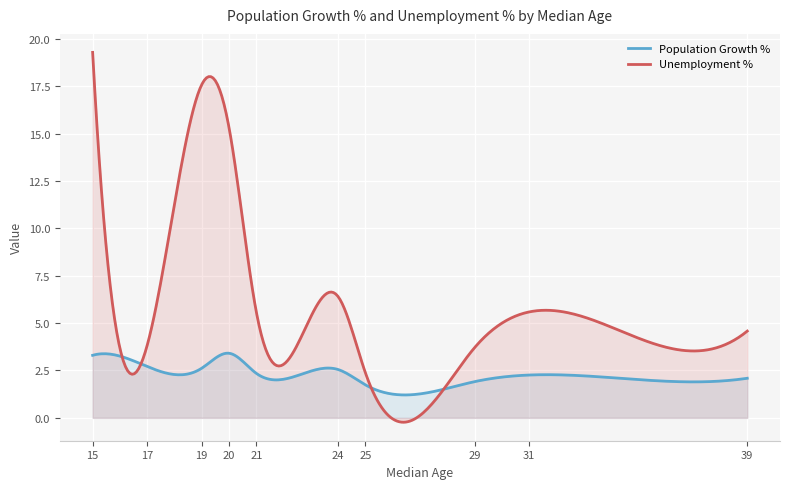

What is the maximum value for Population Growth %?

3.4